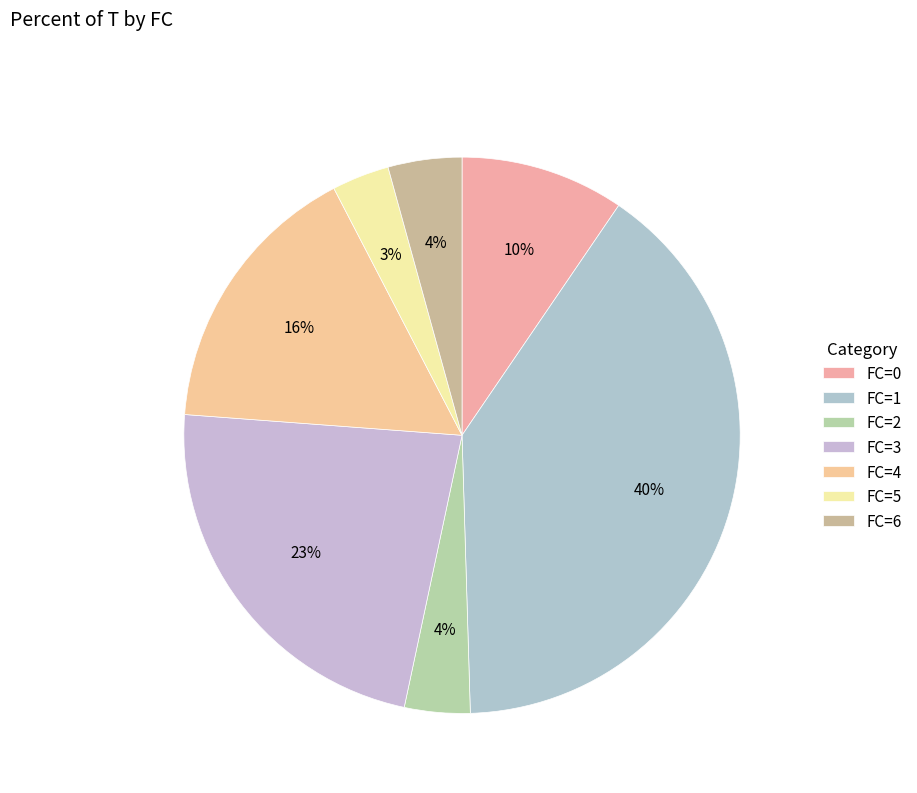

Count the number of slices in the pie.

7